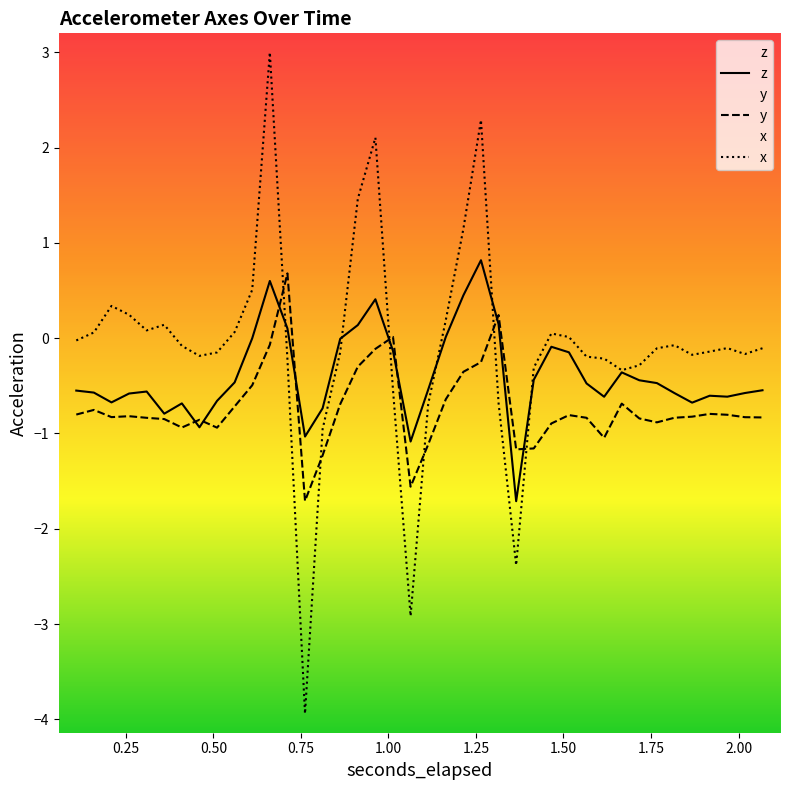

Which series ends up on top after the final intersection of z and y?

z